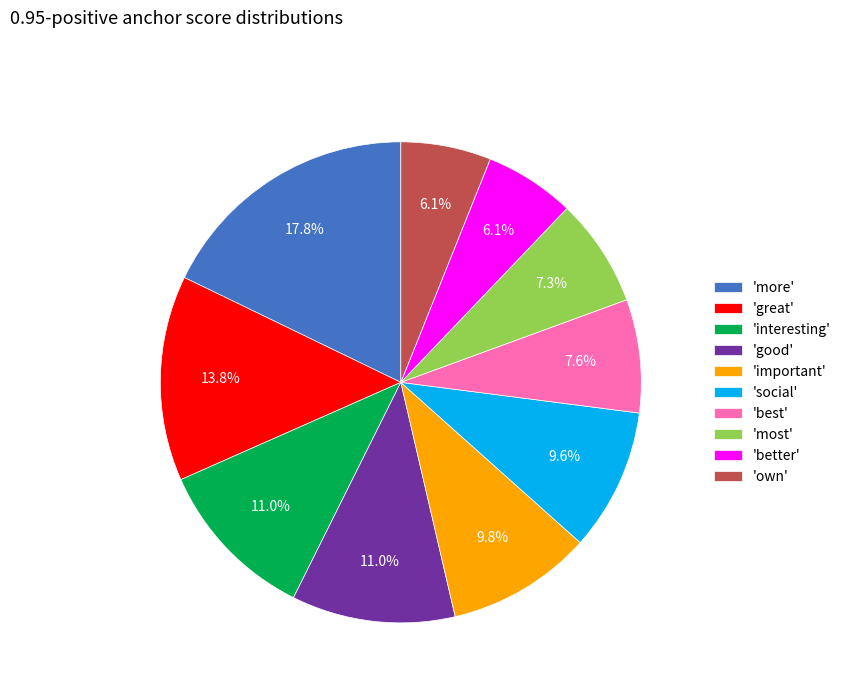

Between 'interesting' and 'social', which is larger?

'interesting'